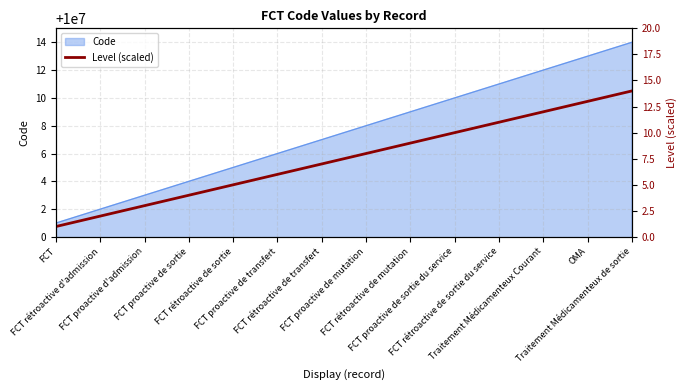

What position from the left is FCT rétroactive de sortie?

5